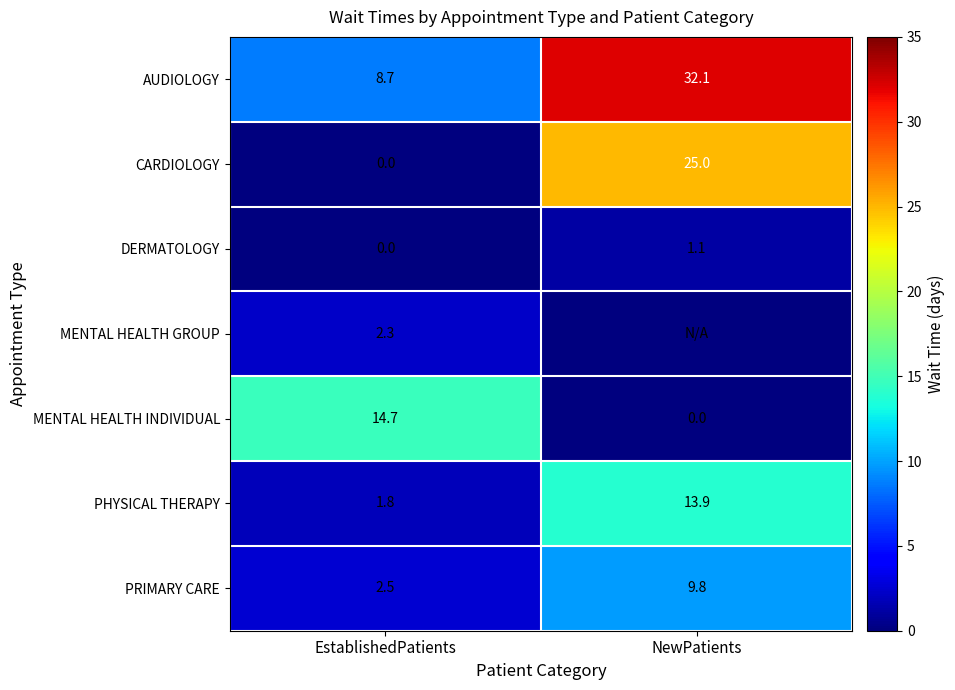

Where does the PRIMARY CARE series first go above 9?

NewPatients